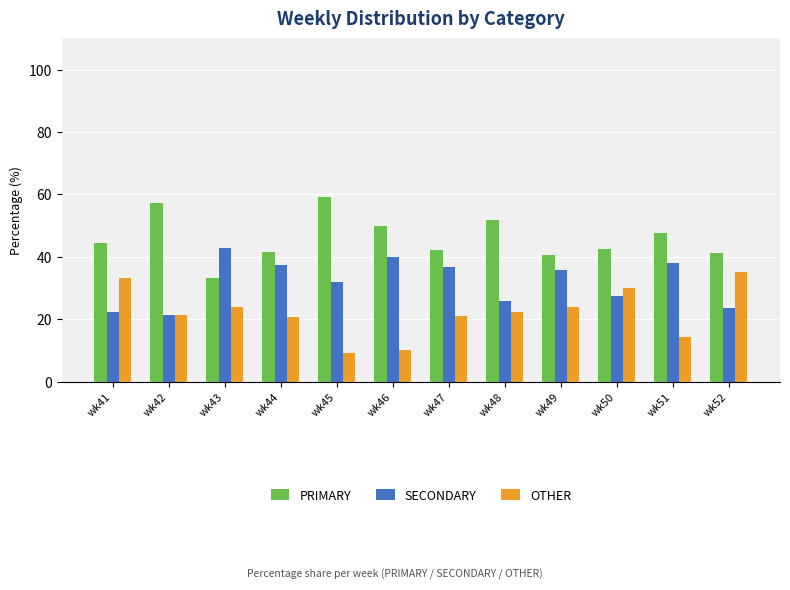

Is it true that SECONDARY equals 27.5 at wk50?

True